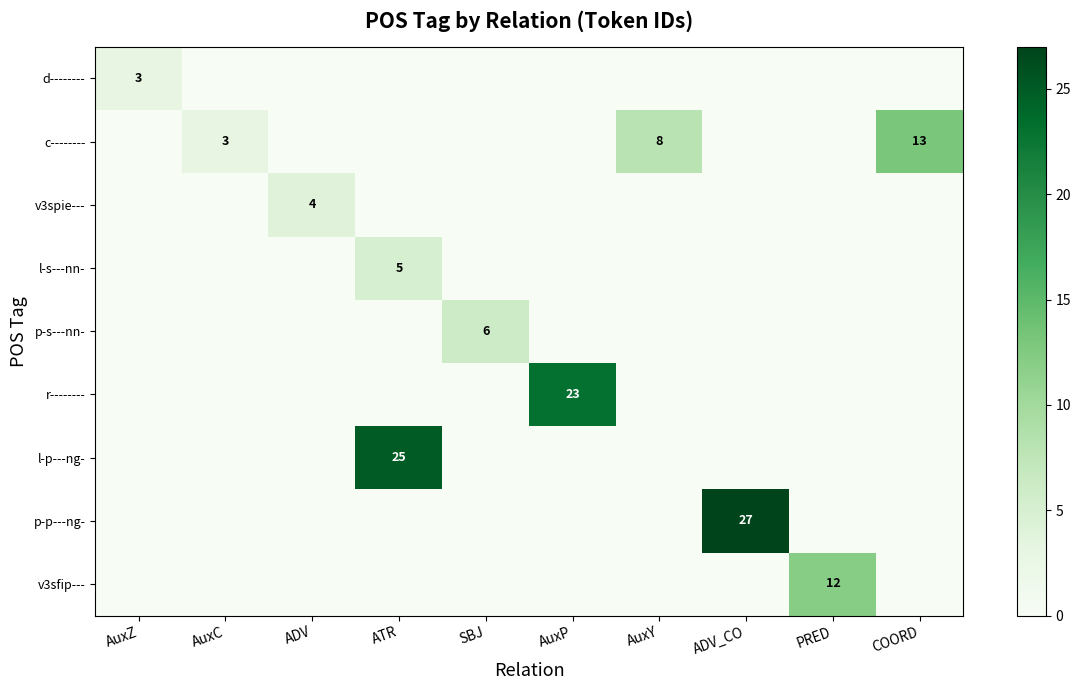

Is it true that r-------- equals 36 at AuxP?

False